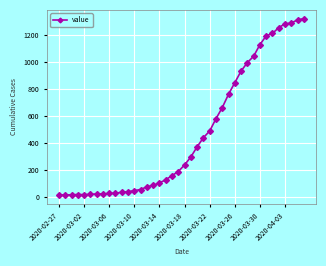

What is the difference between the maximum and minimum values?

1306